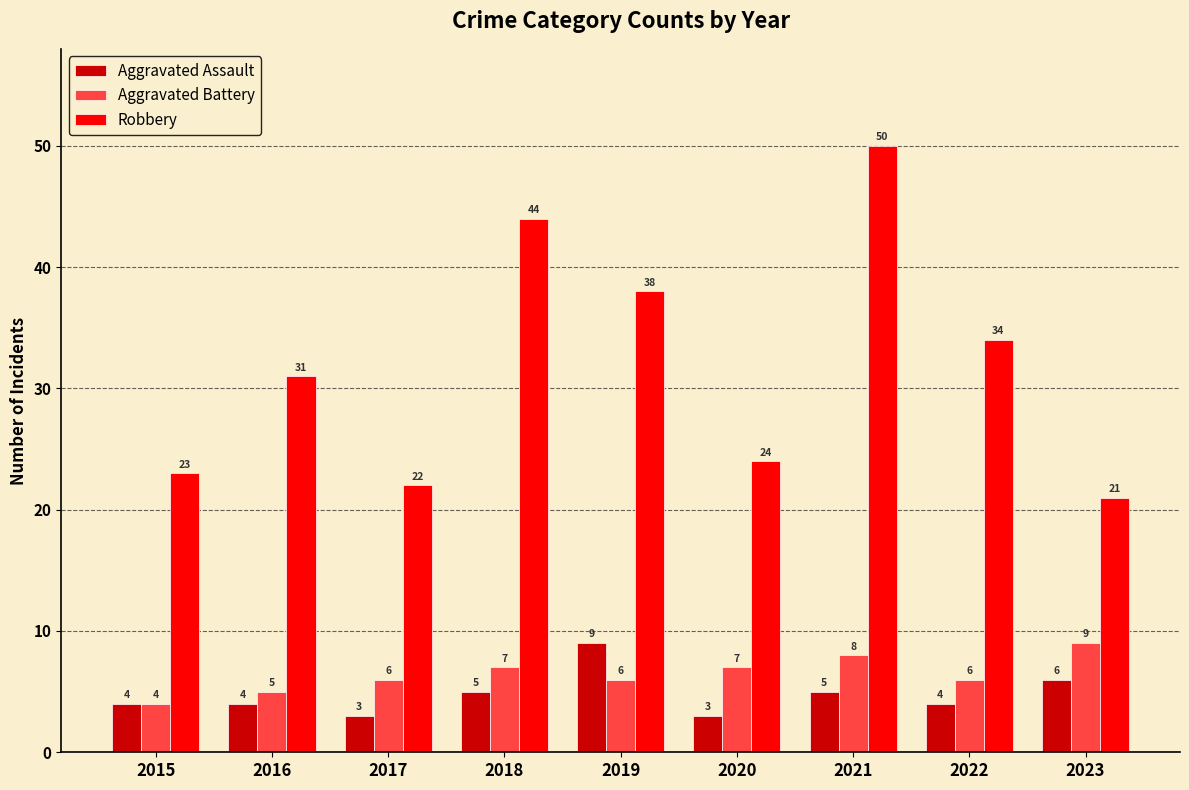

What are all the series names shown in the legend?

Aggravated Assault, Aggravated Battery, Robbery